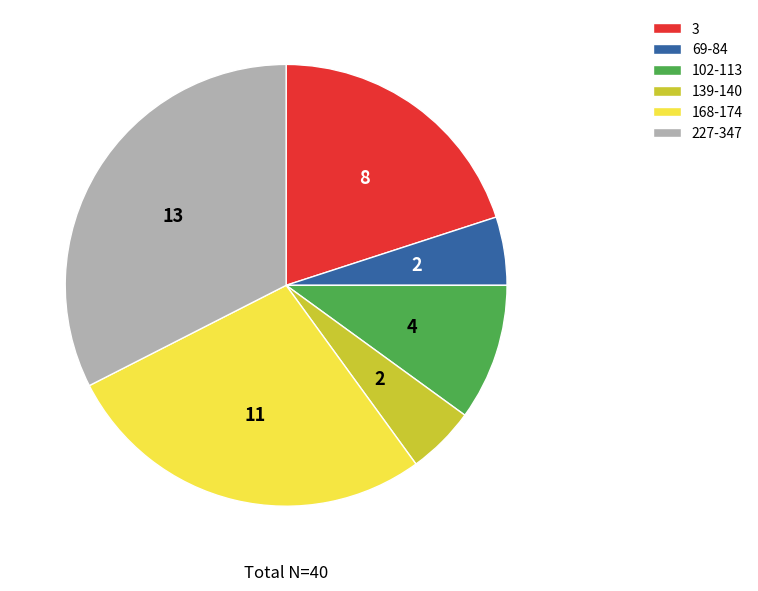

True or false: 69-84 accounts for 5% of the total.

True